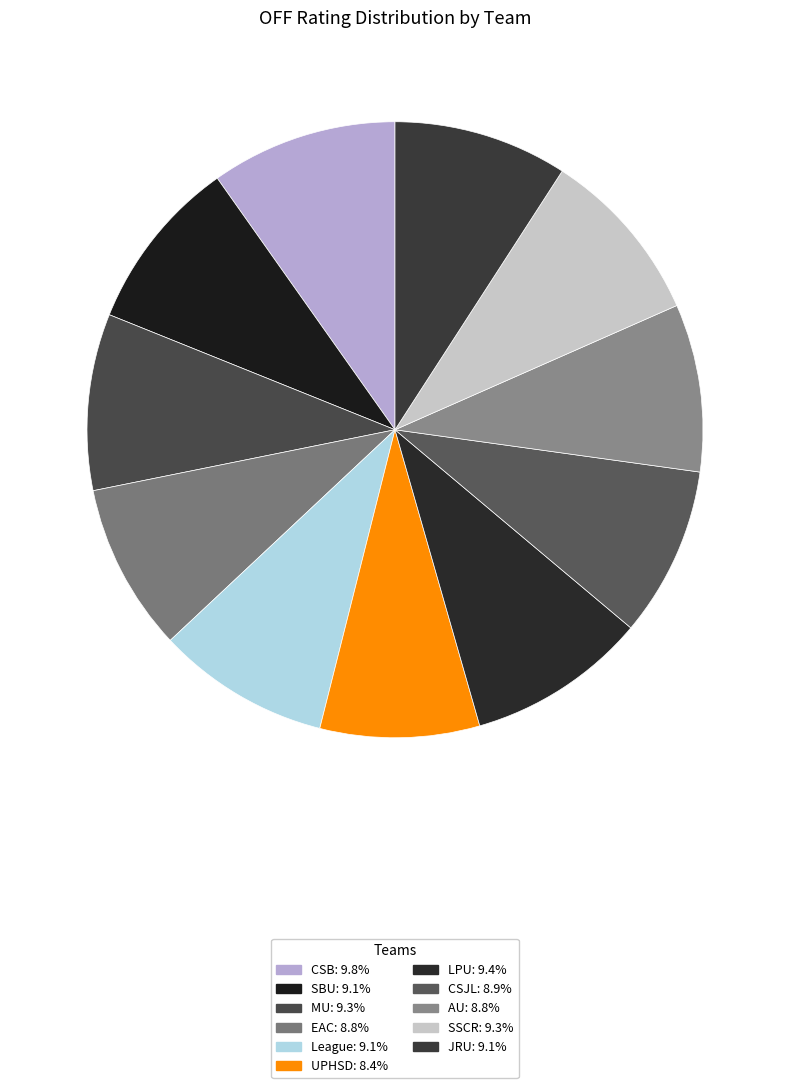

Which has a higher value, SSCR or SBU?

SSCR